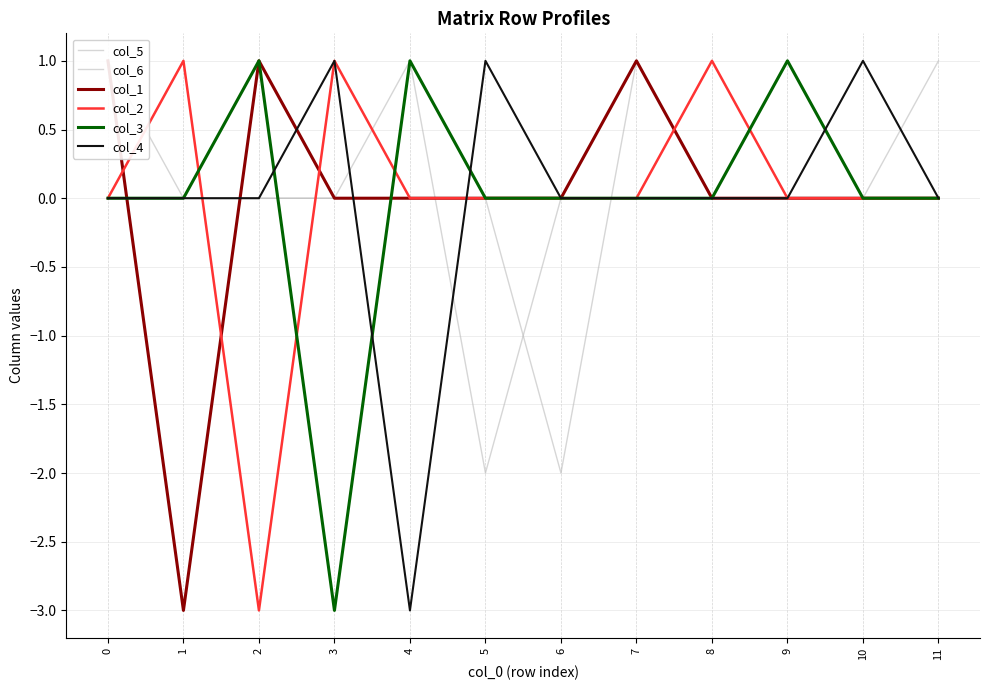

How many values in col_2 are below zero?

1